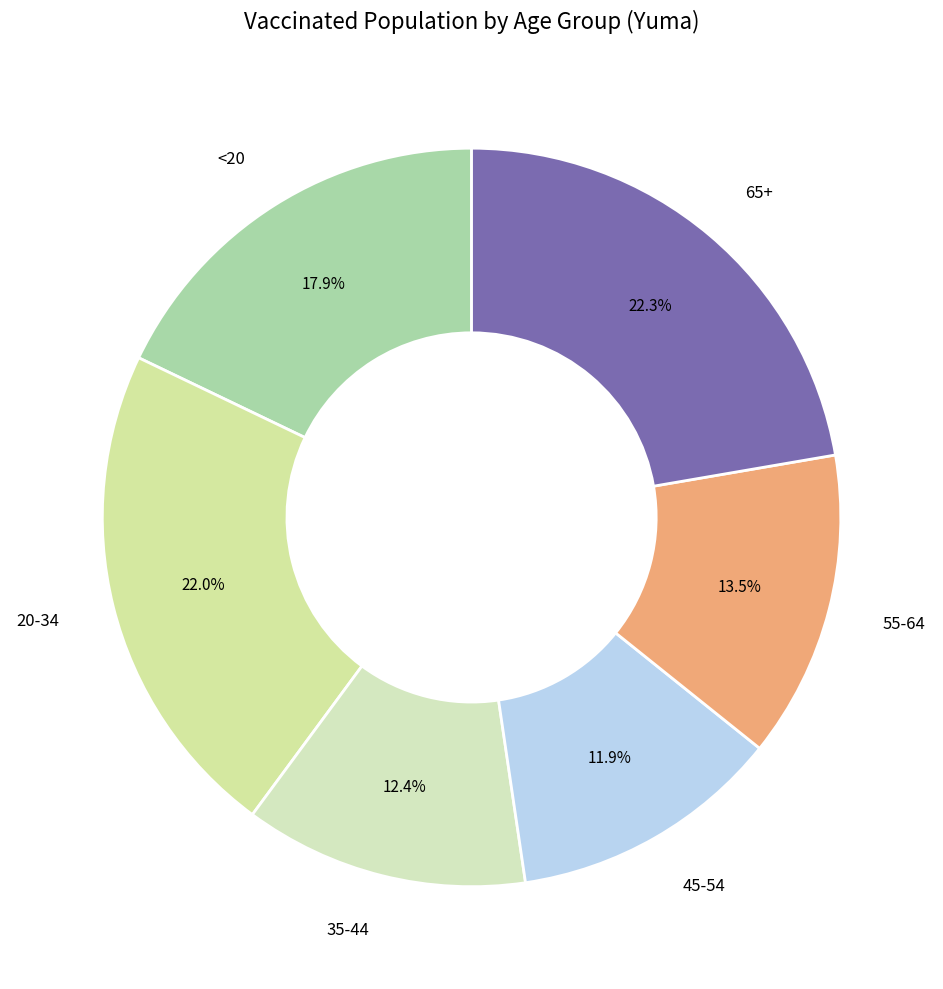

What is the ratio of the value at 35-44 to the value at 20-34?

0.6